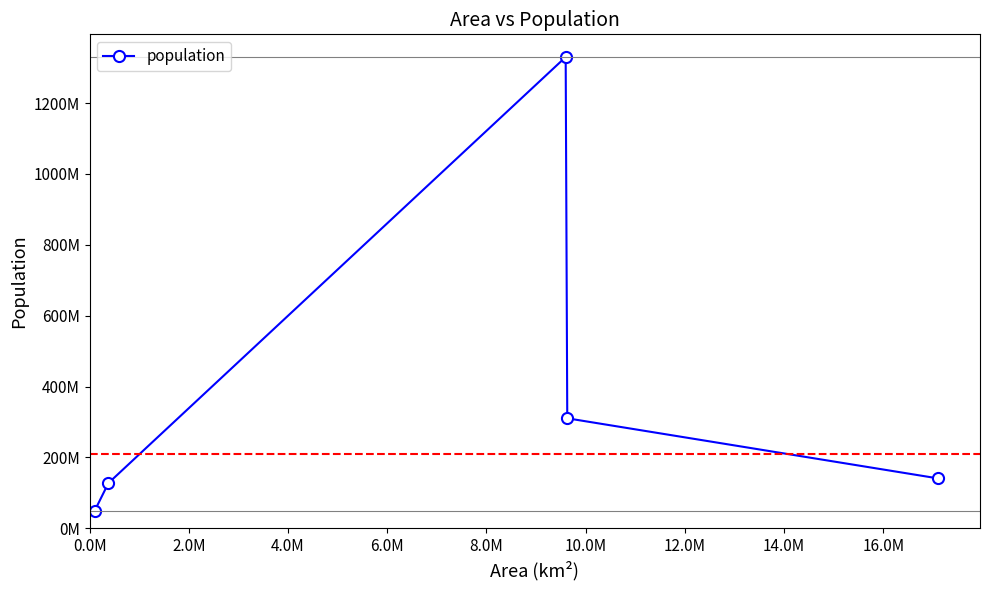

What is the sum of all values?

1956689507